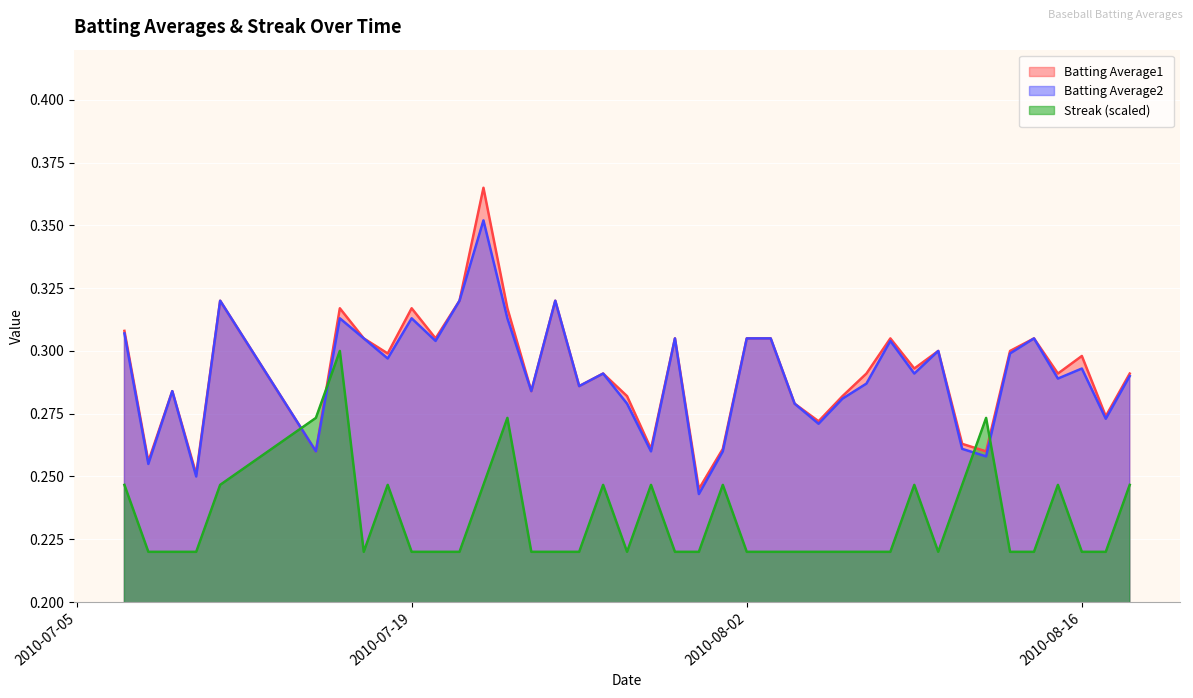

At which category is the sum across all series the highest?

2010-07-22